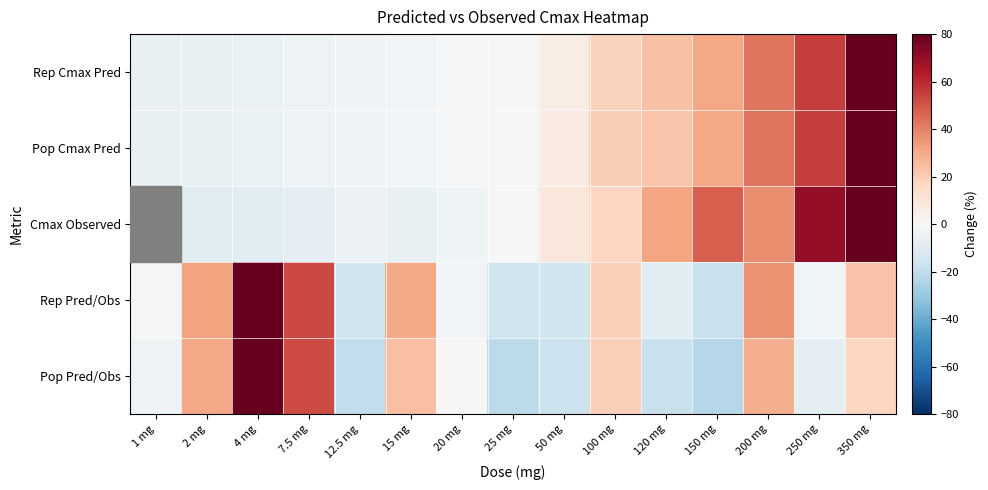

What is the total value across all series at 150 mg?

68.4